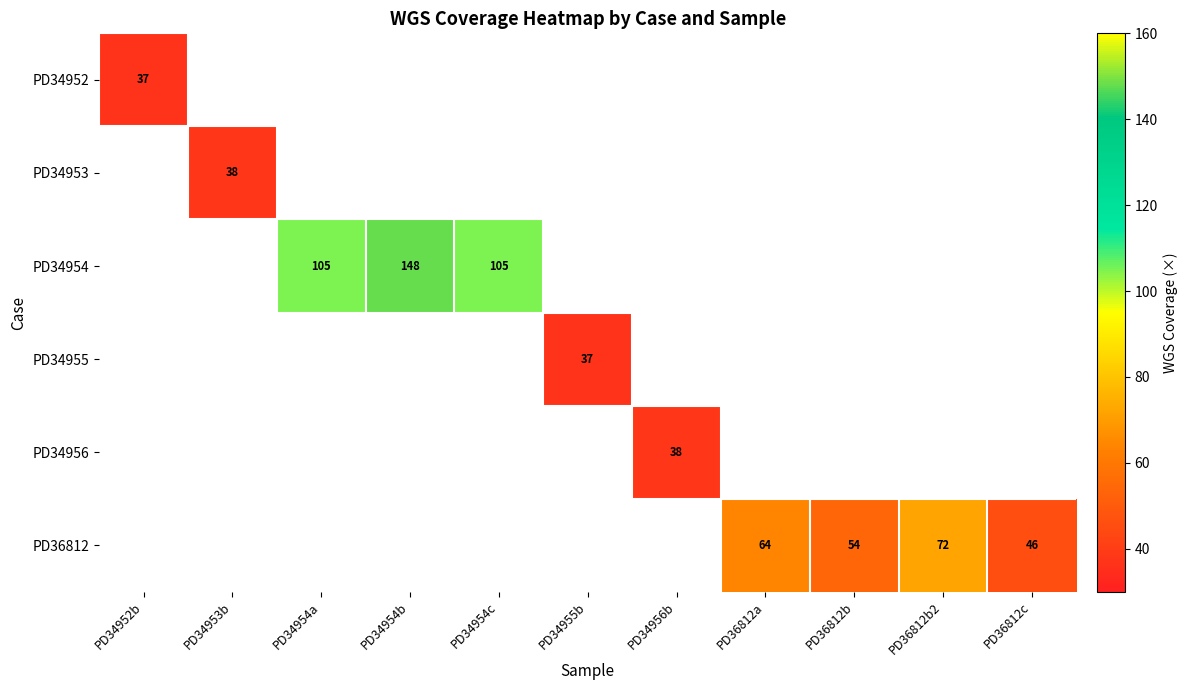

At how many categories does at least one series exceed 124?

1